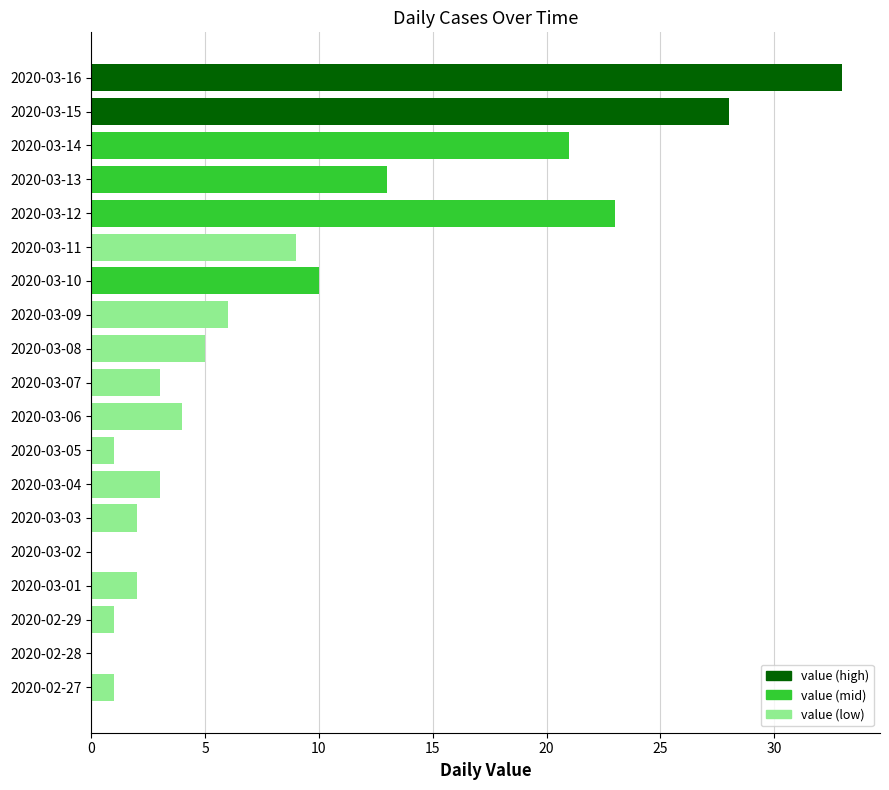

How many series are shown in this chart?

1